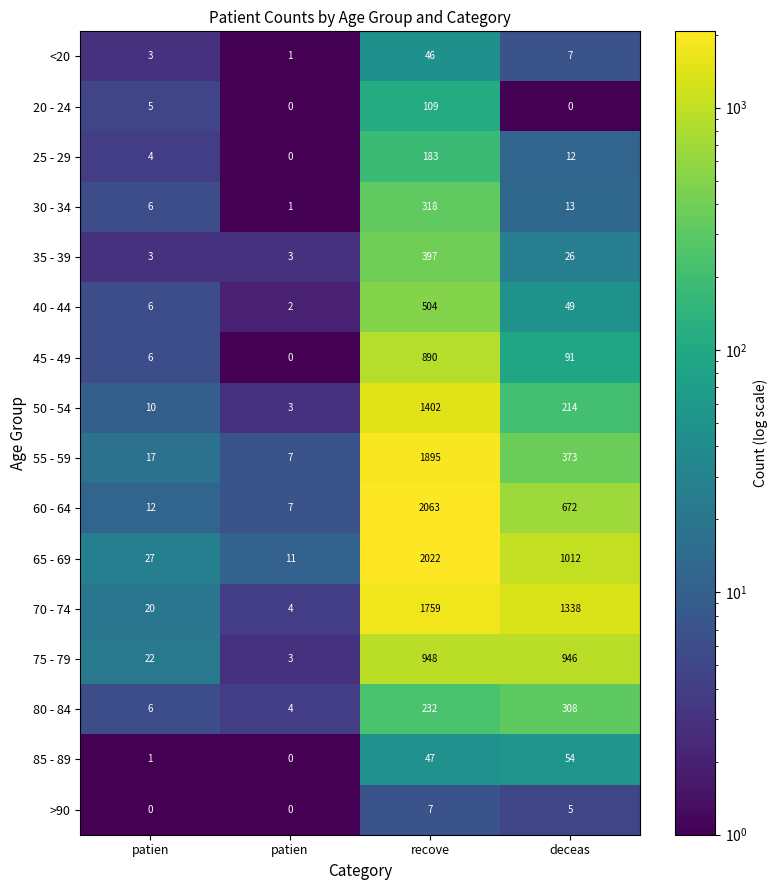

Reading left to right, extract all data points from this chart.

<20: patien=3.0	patien=1.0	recove=46.0	deceas=7.0
20 - 24: patien=5.0	patien=0.0	recove=109.0	deceas=0.0
25 - 29: patien=4.0	patien=0.0	recove=183.0	deceas=12.0
30 - 34: patien=6.0	patien=1.0	recove=318.0	deceas=13.0
35 - 39: patien=3.0	patien=3.0	recove=397.0	deceas=26.0
40 - 44: patien=6.0	patien=2.0	recove=504.0	deceas=49.0
45 - 49: patien=6.0	patien=0.0	recove=890.0	deceas=91.0
50 - 54: patien=10.0	patien=3.0	recove=1402.0	deceas=214.0
55 - 59: patien=17.0	patien=7.0	recove=1895.0	deceas=373.0
60 - 64: patien=12.0	patien=7.0	recove=2063.0	deceas=672.0
65 - 69: patien=27.0	patien=11.0	recove=2022.0	deceas=1012.0
70 - 74: patien=20.0	patien=4.0	recove=1759.0	deceas=1338.0
75 - 79: patien=22.0	patien=3.0	recove=948.0	deceas=946.0
80 - 84: patien=6.0	patien=4.0	recove=232.0	deceas=308.0
85 - 89: patien=1.0	patien=0.0	recove=47.0	deceas=54.0
>90: patien=0.0	patien=0.0	recove=7.0	deceas=5.0